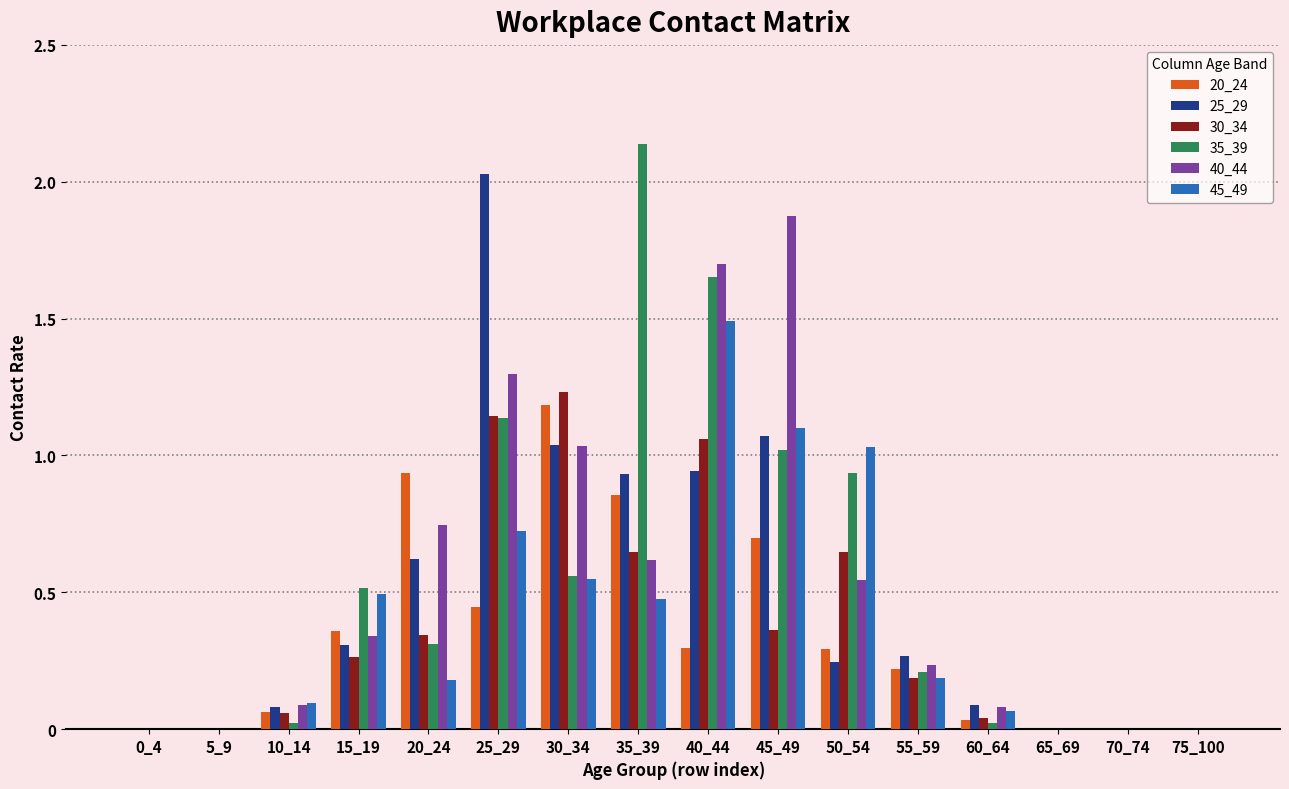

Which category has the highest value in the 30_34 series?

30_34